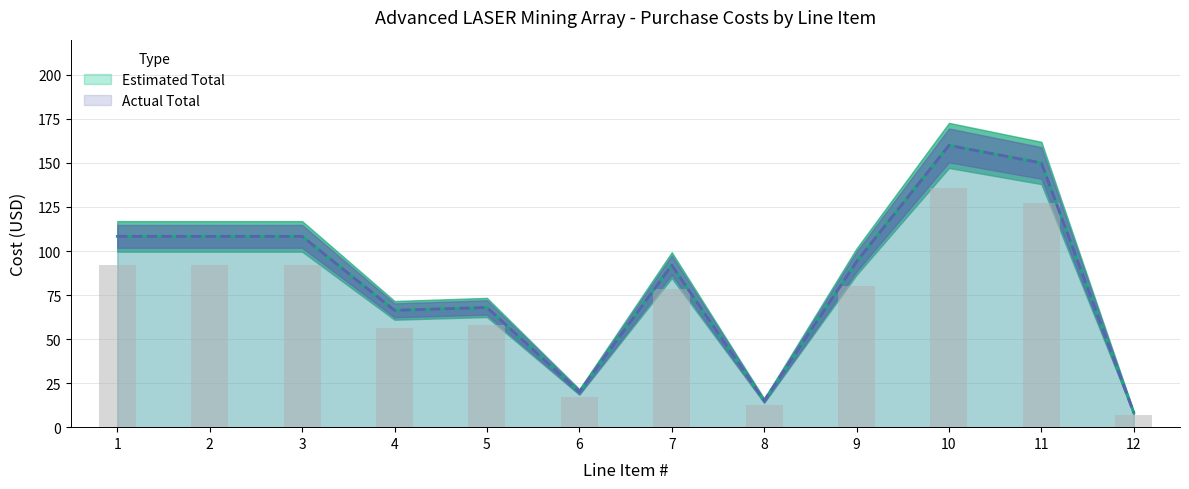

Reading left to right, list all the values displayed in this chart.

Estimated Total: 92.1	92.1	92.1	56.4	57.8	17.0	78.2	12.7	79.9	136.0	127.5	6.9
Actual Total: 108.3	108.3	108.3	66.3	68.0	20.0	92.0	15.0	94.0	160.0	150.0	8.1